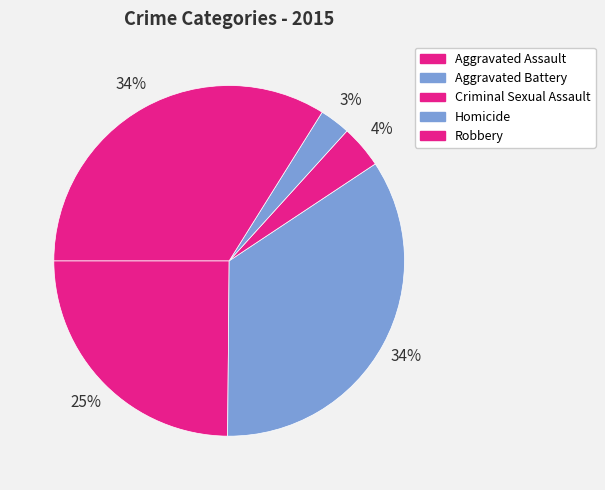

What is the smallest slice in the pie chart?

Homicide